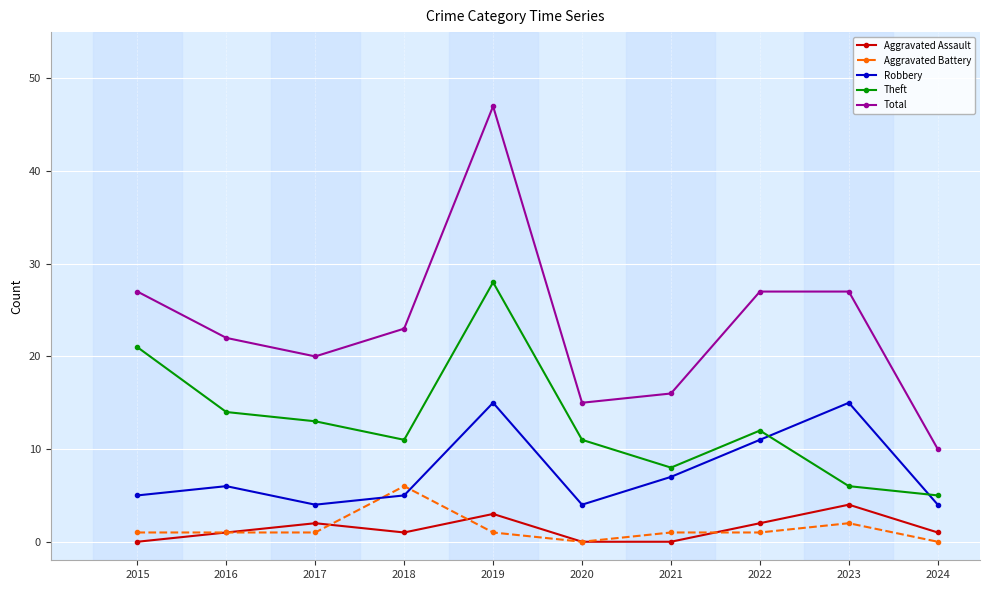

Between 2016 and 2019, which series saw the biggest shift?

Total